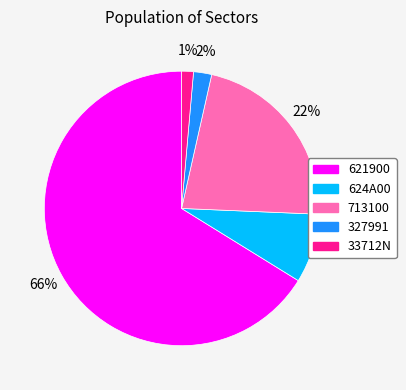

Does 624A00 account for over 50% of the chart?

No